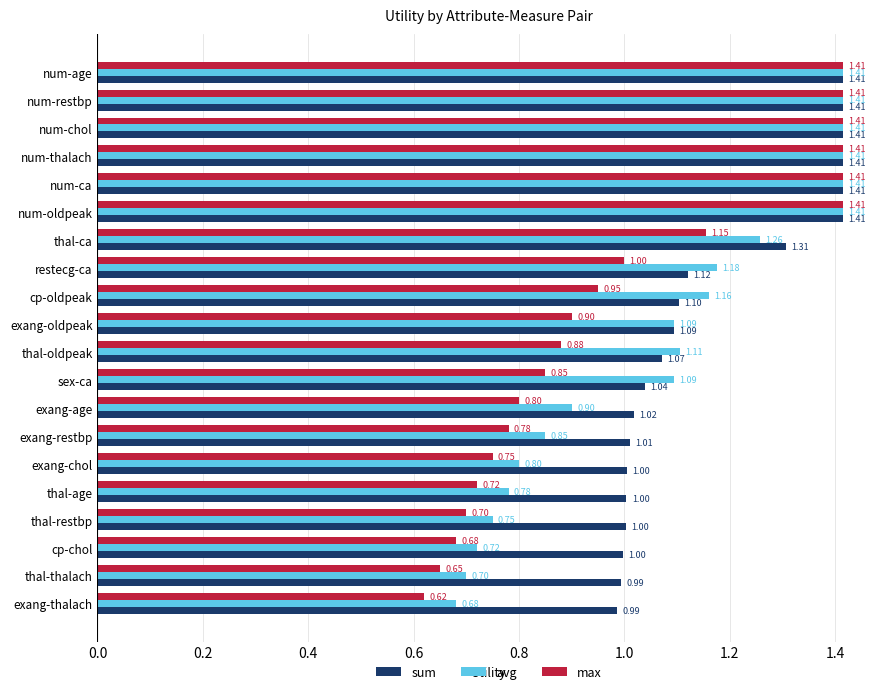

Which series has the largest range (max minus min)?

max